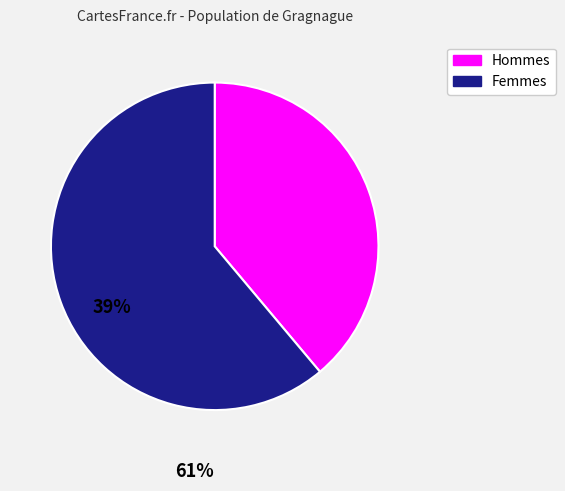

Is there a majority slice in this chart?

Yes